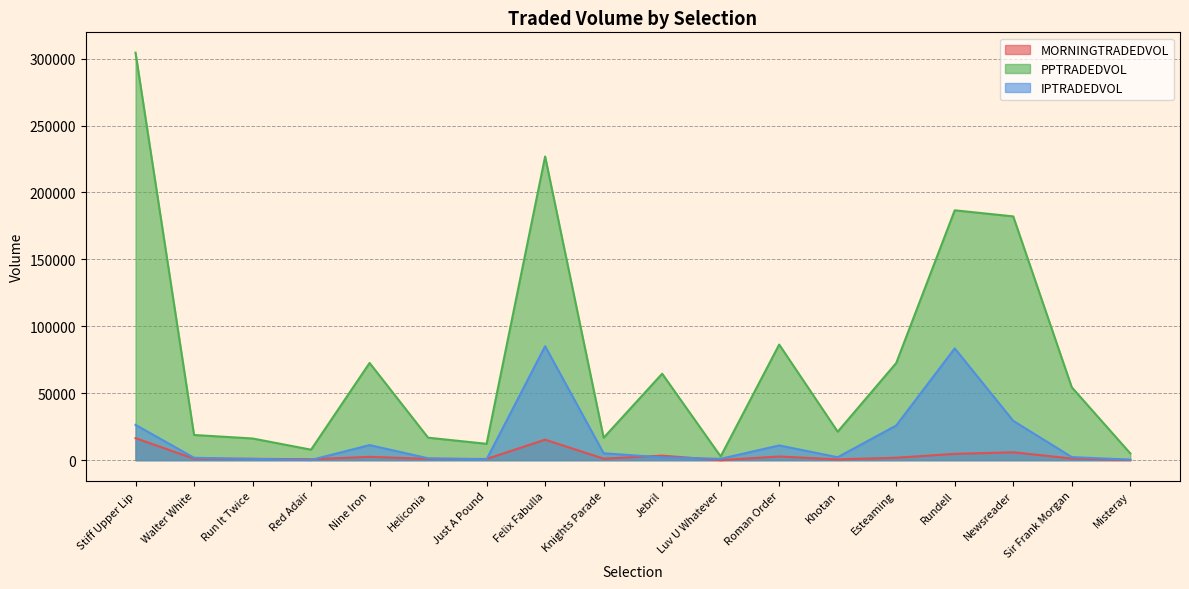

Where is PPTRADEDVOL nearest to the value 153583?

Newsreader